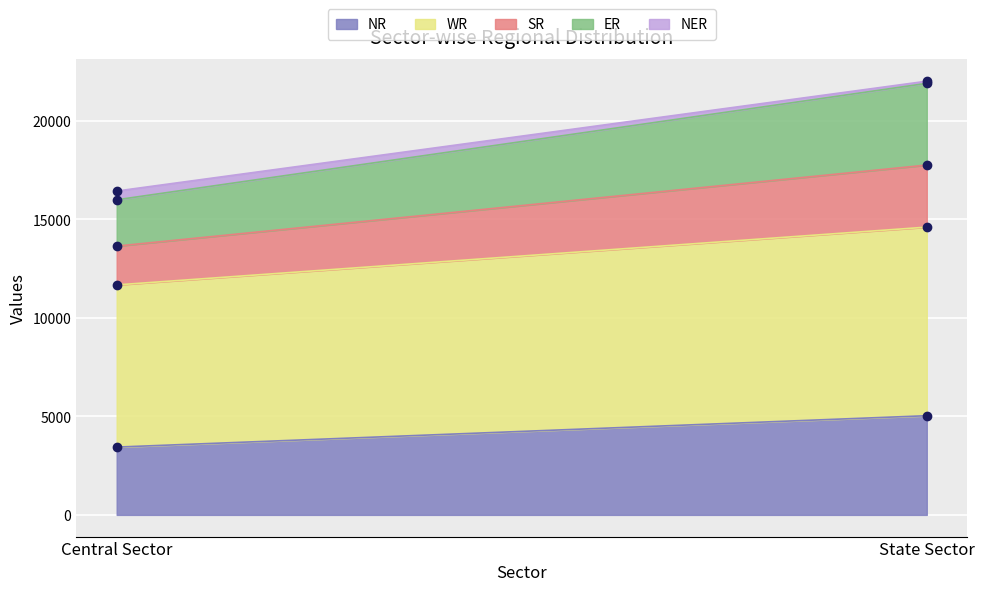

At which category does the chart reach its peak across all series?

State Sector